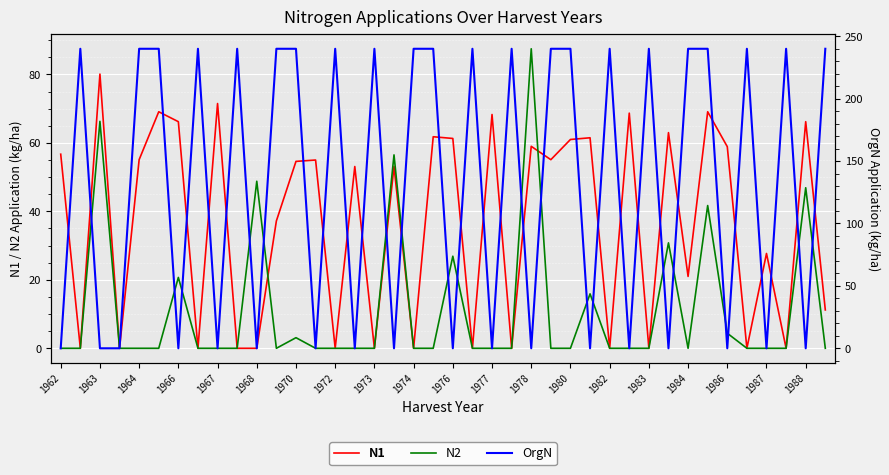

How many data points does each series have?

40